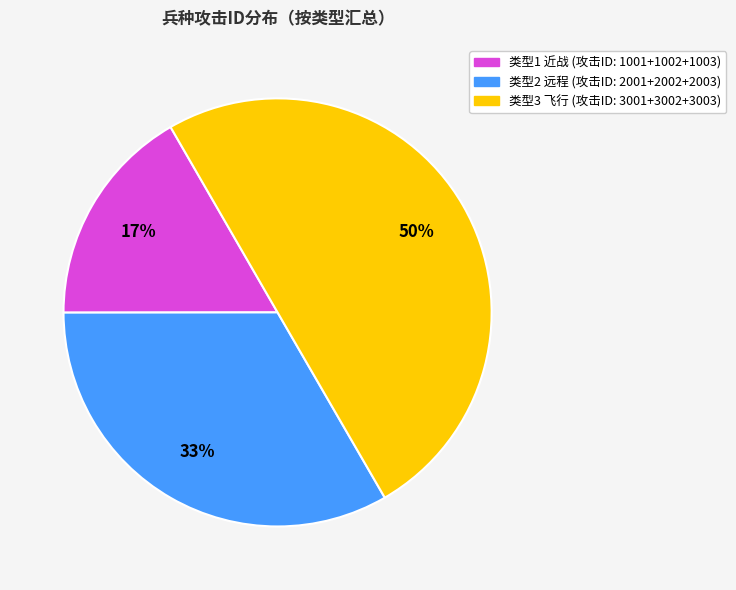

To the nearest percent, what is the average slice percentage?

33%